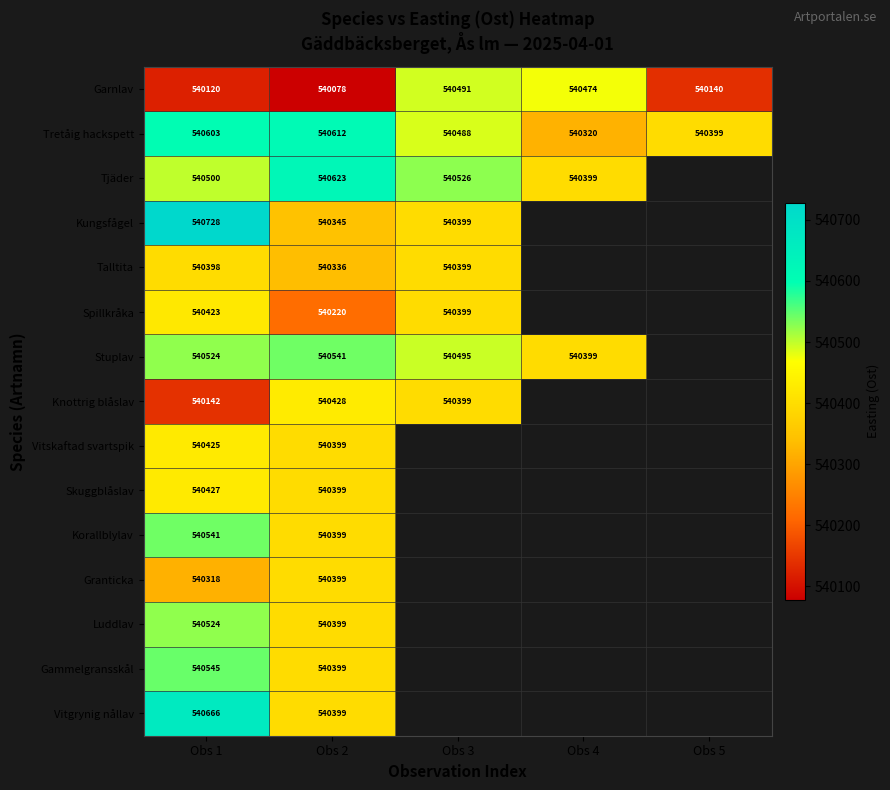

Where does the Tretåig hackspett series first go above 540488?

Obs 1